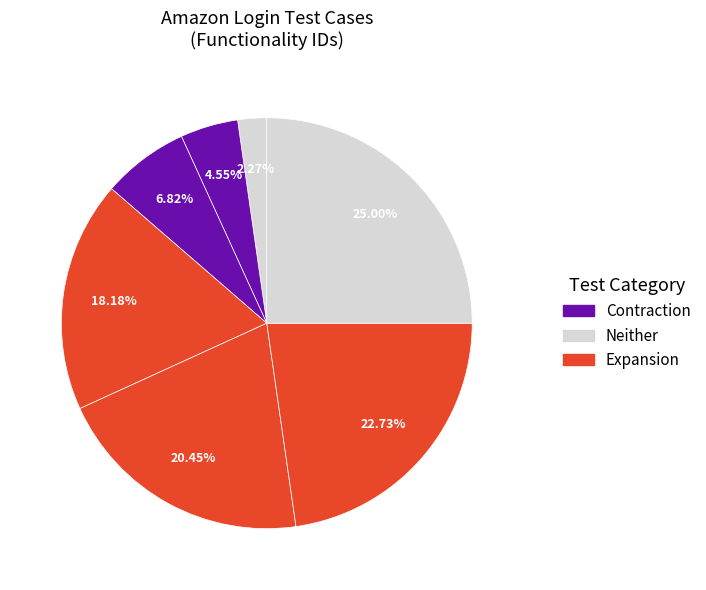

Is there any slice that represents more than half of the pie?

No